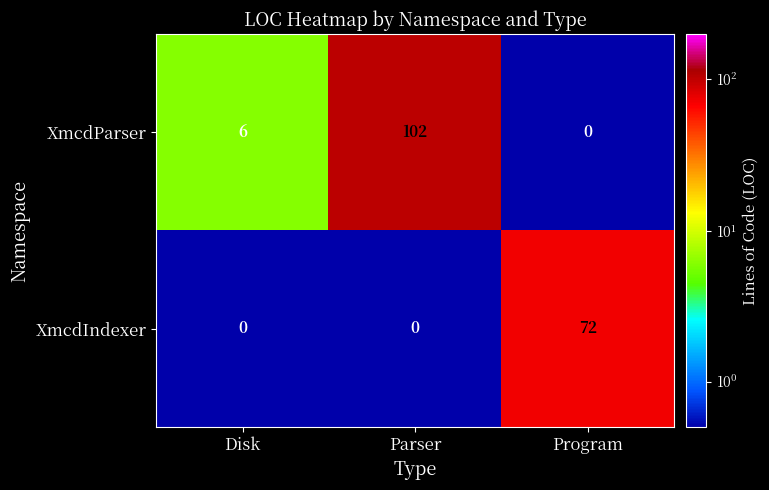

What is the difference between the maximum and minimum values in the XmcdIndexer series?

72